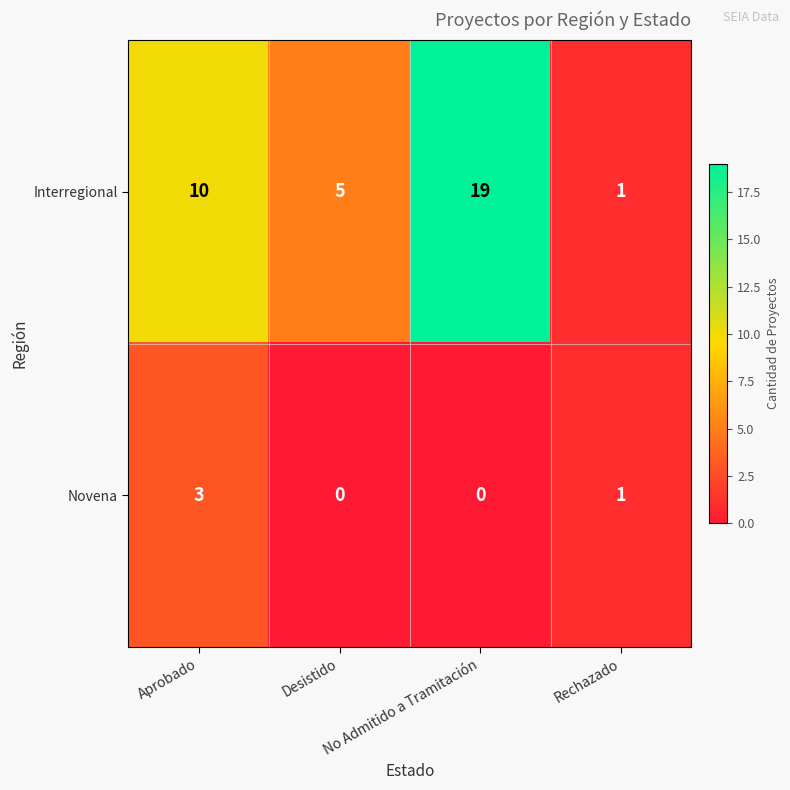

At which category is the sum across all series the highest?

No Admitido a Tramitación